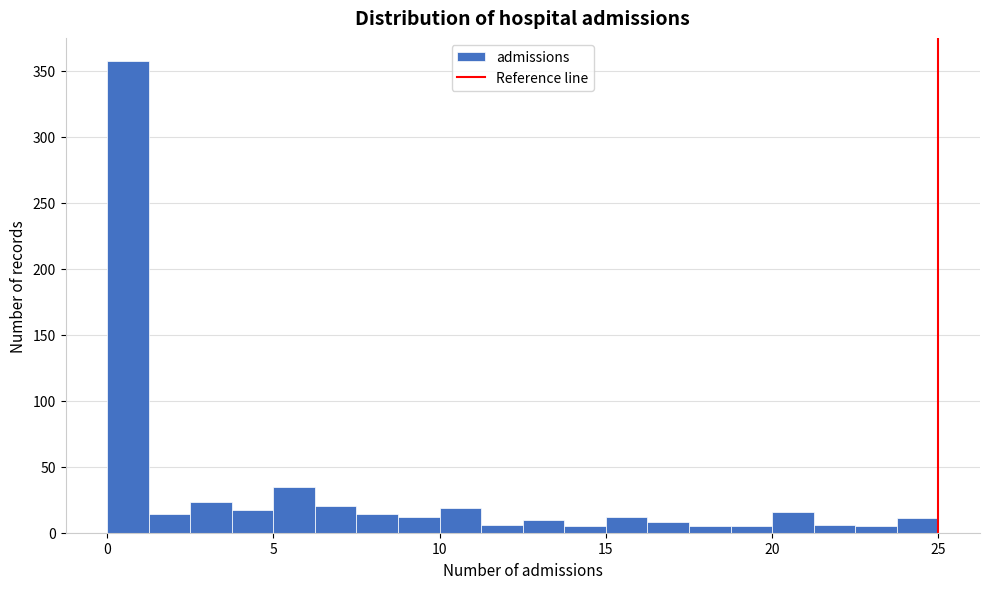

Read against the x-axis, roughly where is the centre of the tallest bar?

0.5